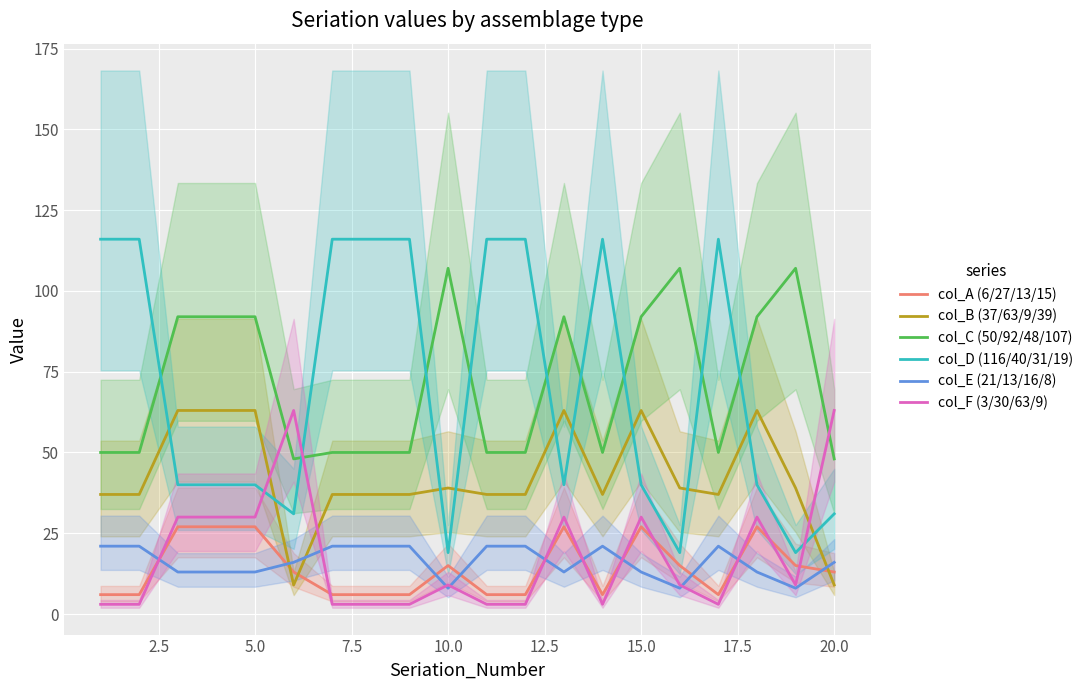

What is the minimum value for col_F (3/30/63/9)?

3